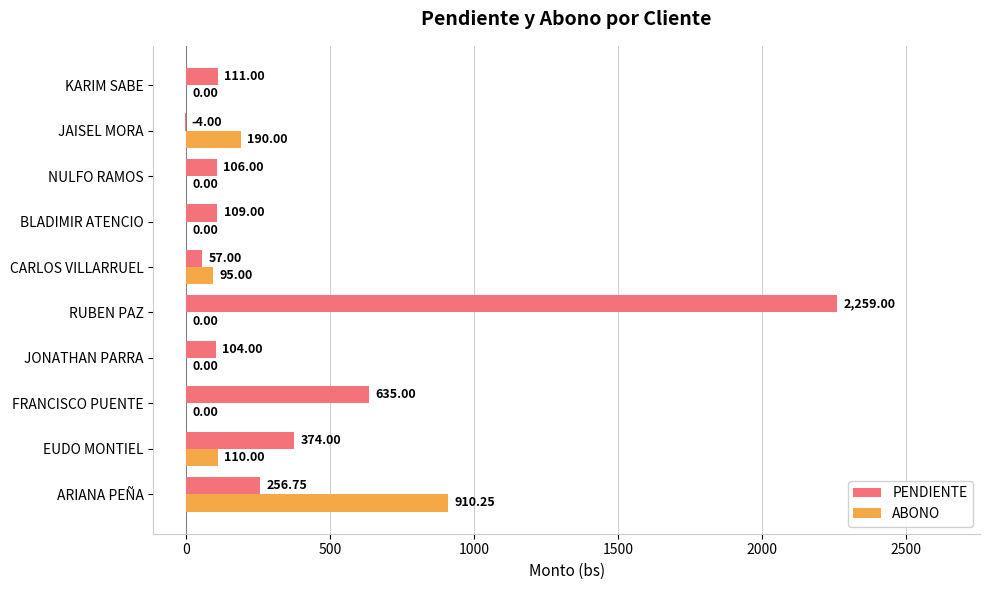

At which category is the sum across all series the highest?

RUBEN PAZ